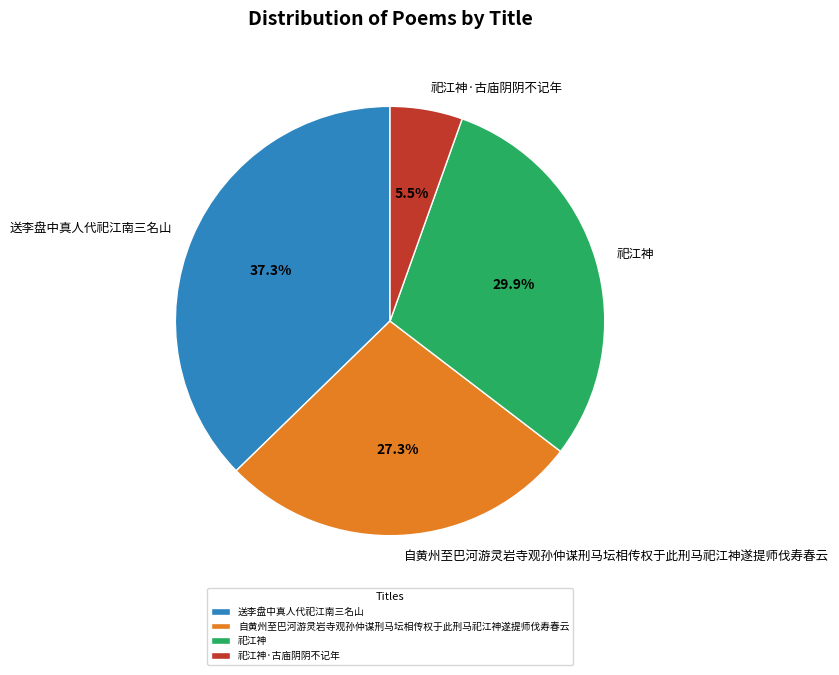

Is there any slice that represents more than half of the pie?

No